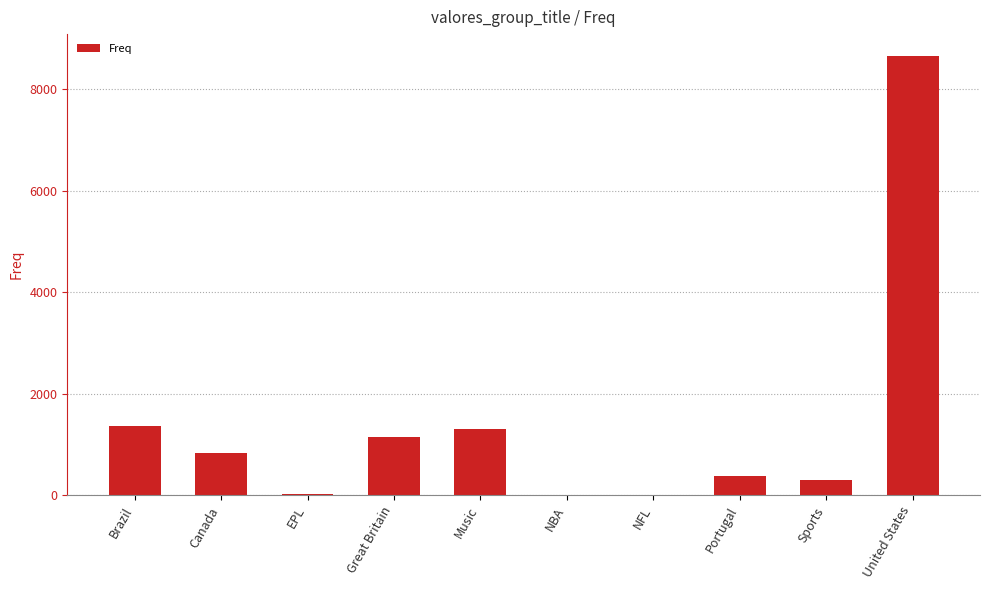

At which label is the value closest to 4326?

Brazil